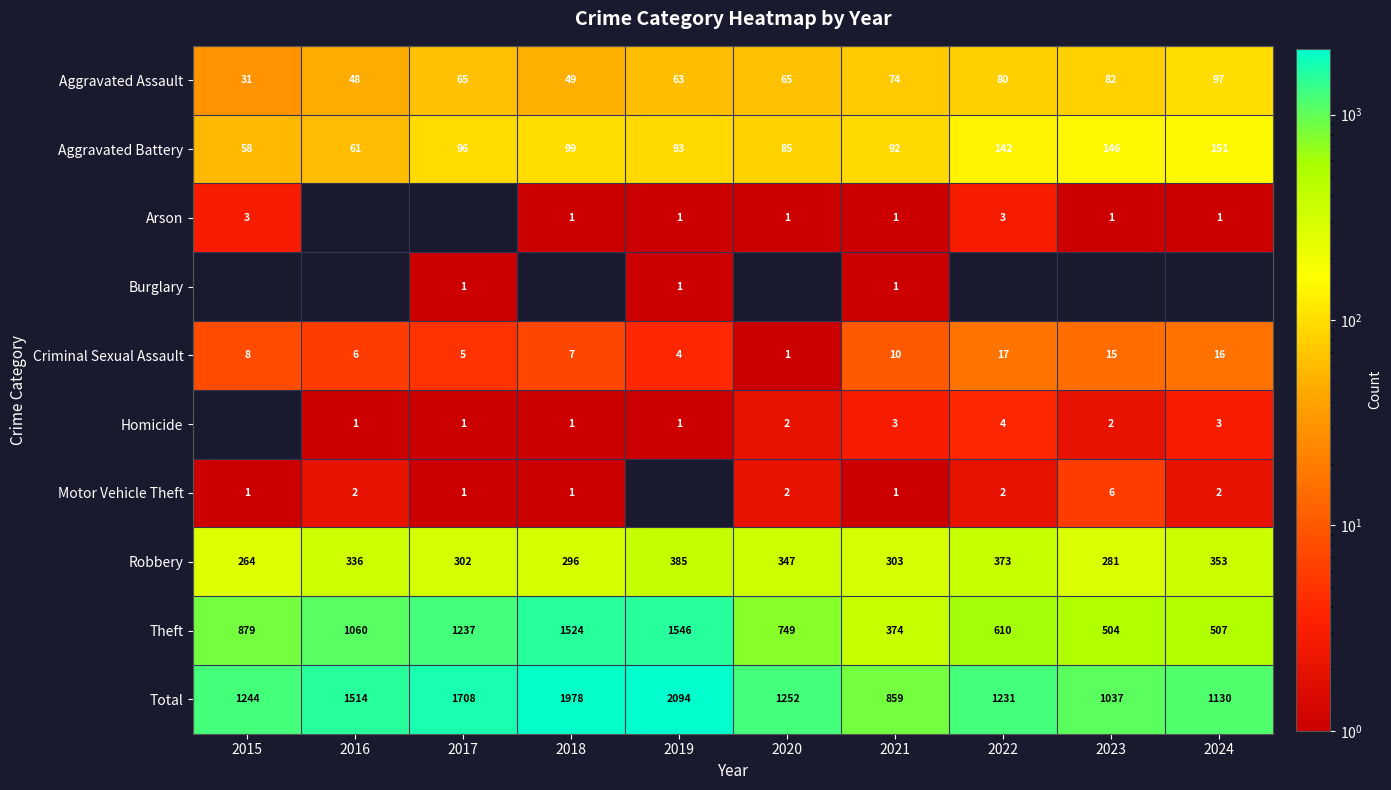

List the labels in order of Aggravated Battery value, smallest first.

2015, 2016, 2020, 2021, 2019, 2017, 2018, 2022, 2023, 2024